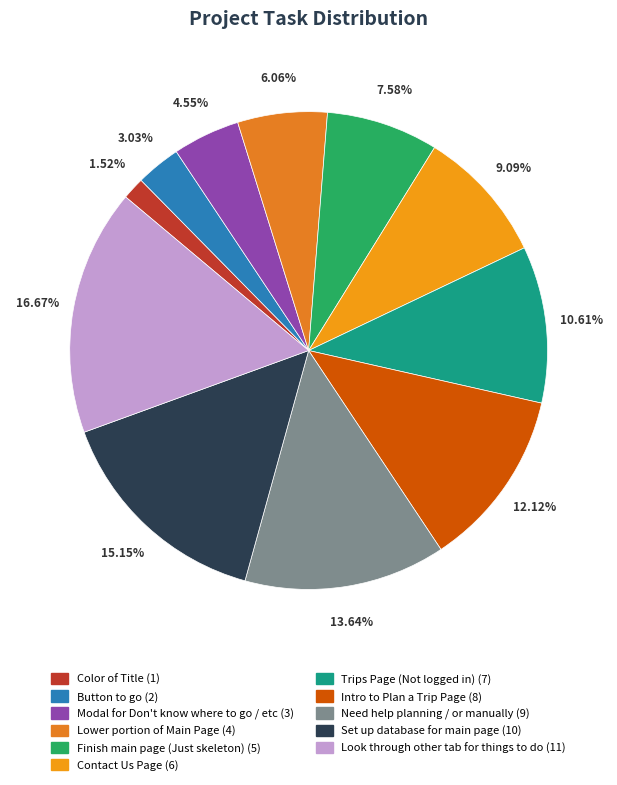

Which slice is the smallest?

Color of Title